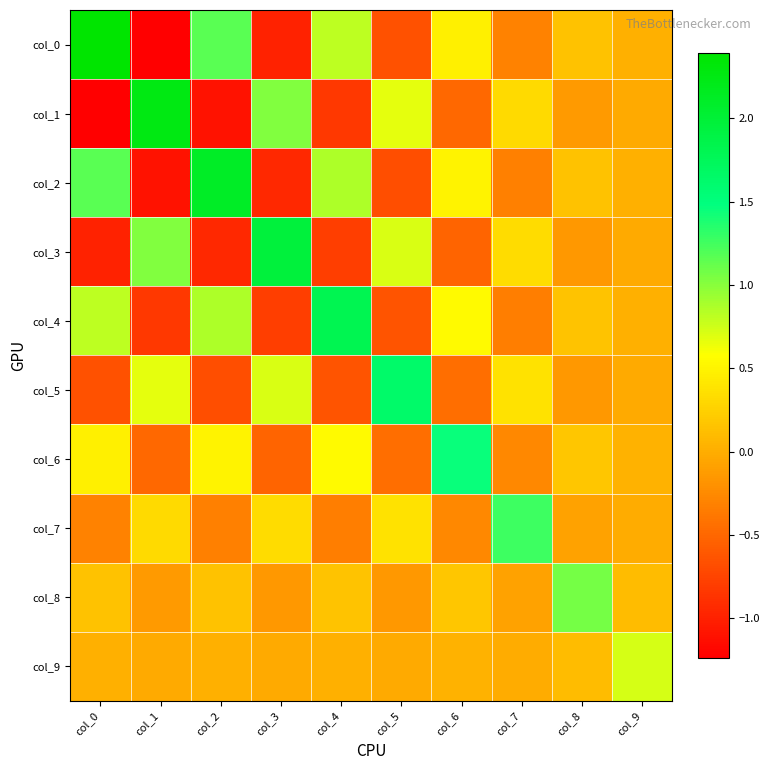

Reading left to right, extract all data points from this chart.

col_0: col_0=2.4	col_1=-1.2	col_2=1.2	col_3=-1.0	col_4=0.8	col_5=-0.6	col_6=0.5	col_7=-0.3	col_8=0.1	col_9=0.0
col_1: col_0=-1.2	col_1=2.3	col_2=-1.1	col_3=1.0	col_4=-0.8	col_5=0.7	col_6=-0.5	col_7=0.3	col_8=-0.1	col_9=-0.0
col_2: col_0=1.2	col_1=-1.1	col_2=2.1	col_3=-1.0	col_4=0.9	col_5=-0.7	col_6=0.5	col_7=-0.3	col_8=0.1	col_9=0.0
col_3: col_0=-1.0	col_1=1.0	col_2=-1.0	col_3=2.0	col_4=-0.8	col_5=0.7	col_6=-0.5	col_7=0.3	col_8=-0.2	col_9=-0.0
col_4: col_0=0.8	col_1=-0.8	col_2=0.9	col_3=-0.8	col_4=1.8	col_5=-0.6	col_6=0.5	col_7=-0.3	col_8=0.2	col_9=0.0
col_5: col_0=-0.6	col_1=0.7	col_2=-0.7	col_3=0.7	col_4=-0.6	col_5=1.6	col_6=-0.5	col_7=0.4	col_8=-0.2	col_9=-0.0
col_6: col_0=0.5	col_1=-0.5	col_2=0.5	col_3=-0.5	col_4=0.5	col_5=-0.5	col_6=1.5	col_7=-0.3	col_8=0.2	col_9=0.0
col_7: col_0=-0.3	col_1=0.3	col_2=-0.3	col_3=0.3	col_4=-0.3	col_5=0.4	col_6=-0.3	col_7=1.3	col_8=-0.1	col_9=-0.0
col_8: col_0=0.1	col_1=-0.1	col_2=0.1	col_3=-0.2	col_4=0.2	col_5=-0.2	col_6=0.2	col_7=-0.1	col_8=1.1	col_9=0.1
col_9: col_0=0.0	col_1=-0.0	col_2=0.0	col_3=-0.0	col_4=0.0	col_5=-0.0	col_6=0.0	col_7=-0.0	col_8=0.1	col_9=0.7